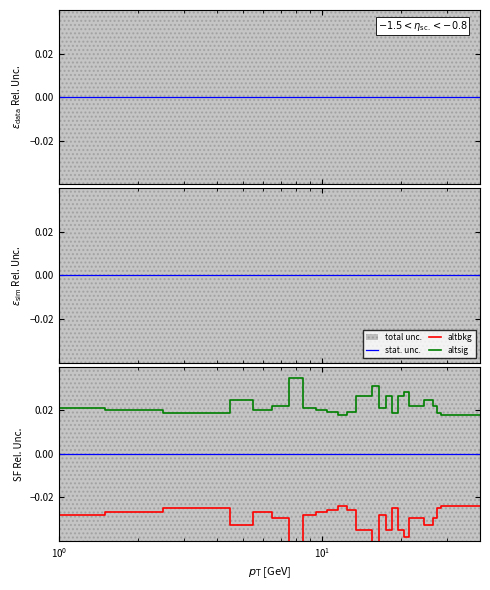

Is it true that altsig equals 0.0 at 9?

False